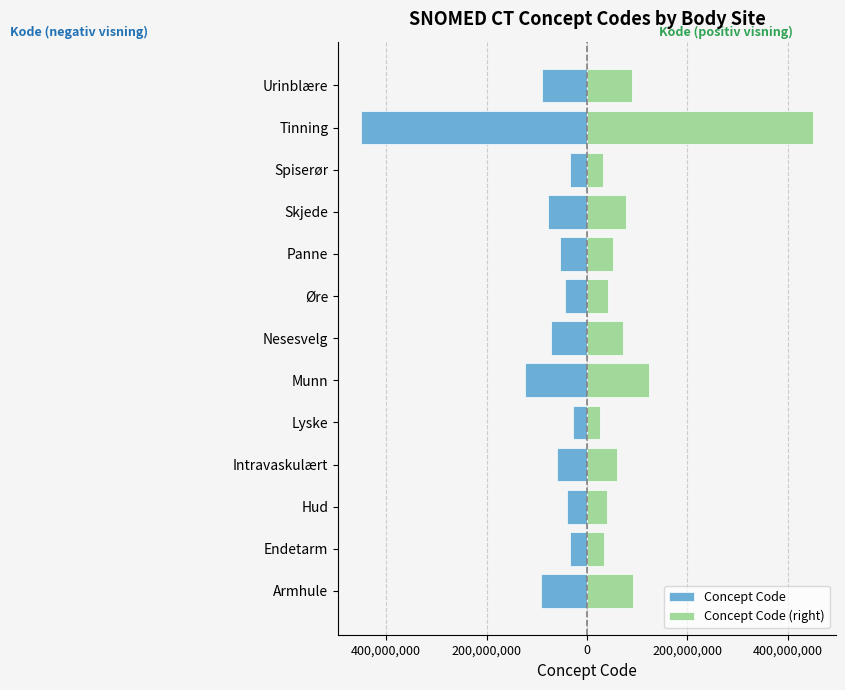

Rank the series by their maximum value, from lowest to highest.

Concept Code, Concept Code (right)